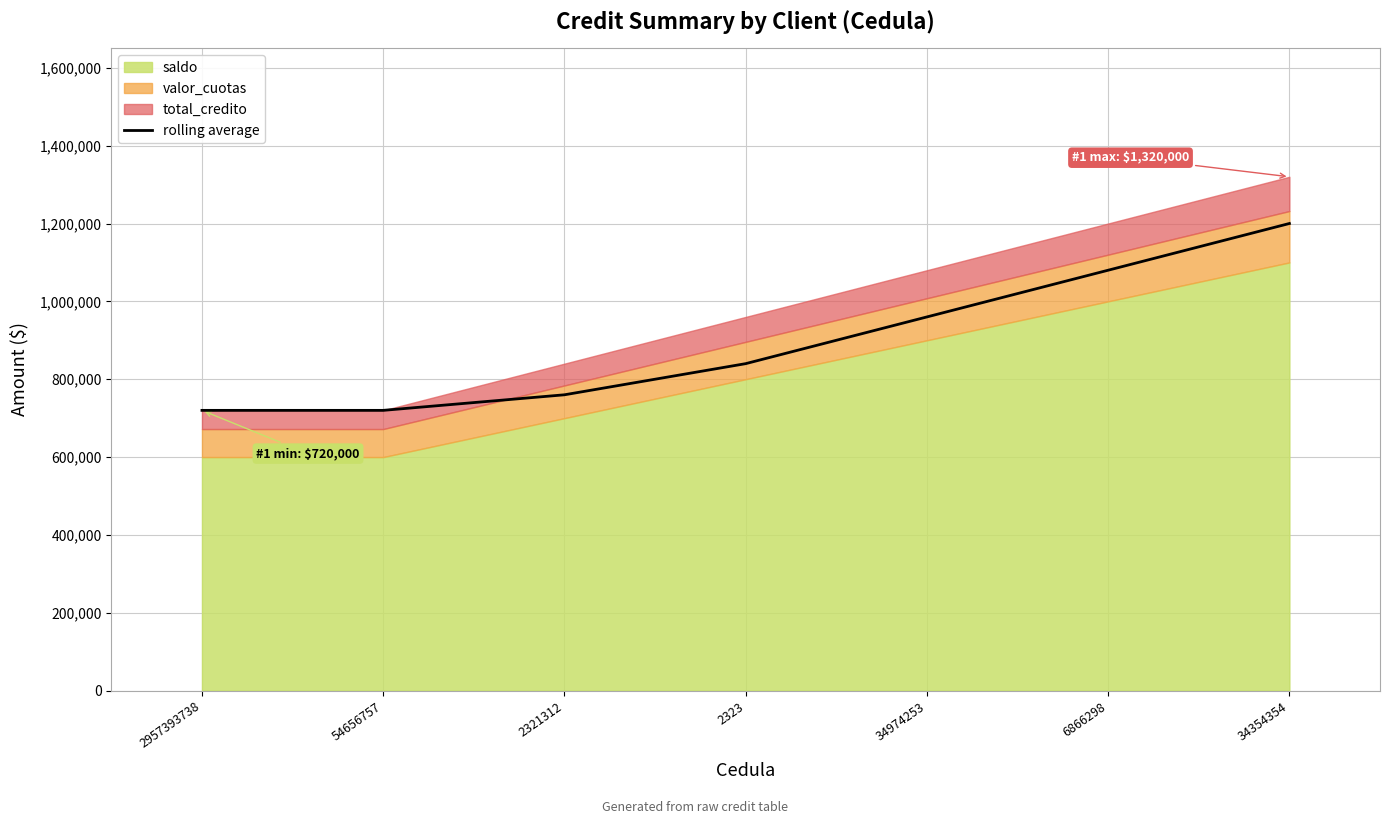

Rank the categories by value from lowest to highest.

2957393738, 54656757, 2321312, 2323, 34974253, 6866298, 34354354